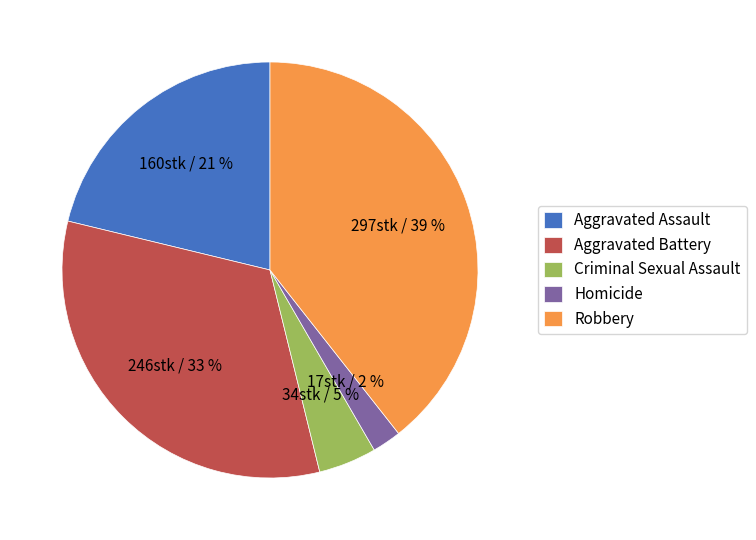

Which has a higher value, Homicide or Aggravated Assault?

Aggravated Assault